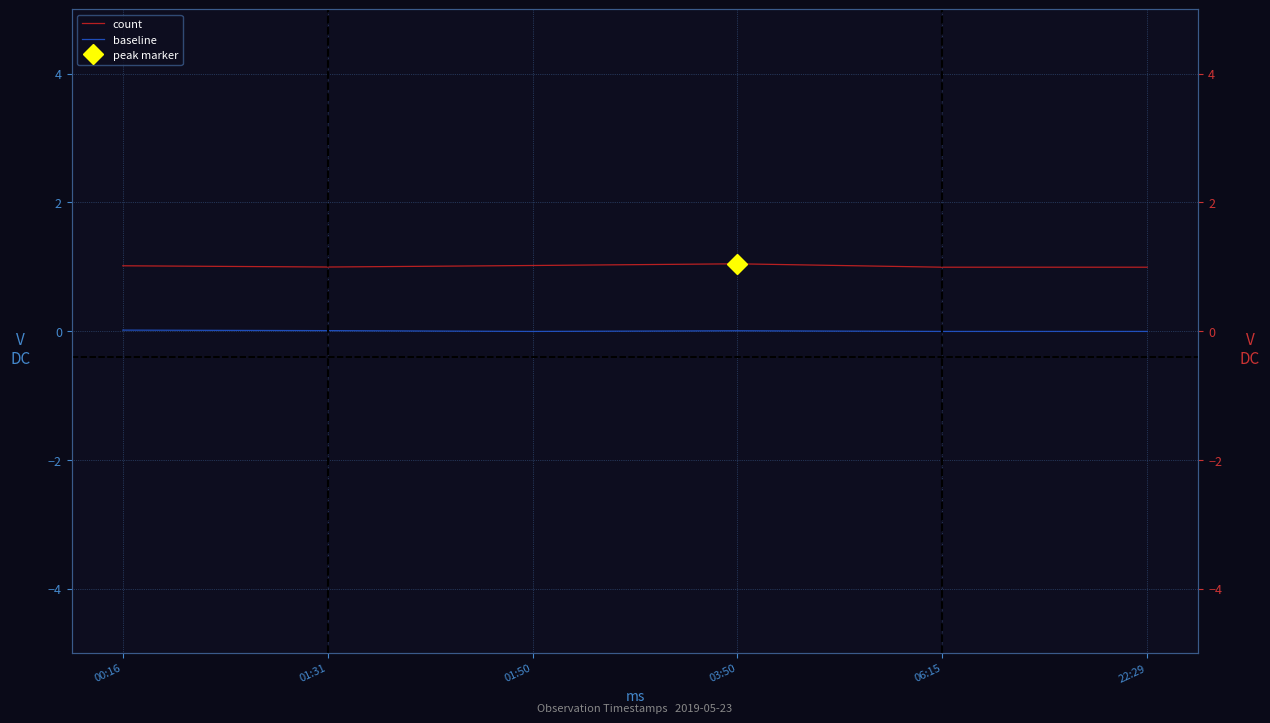

Is this an area chart (filled region under the line)?

No